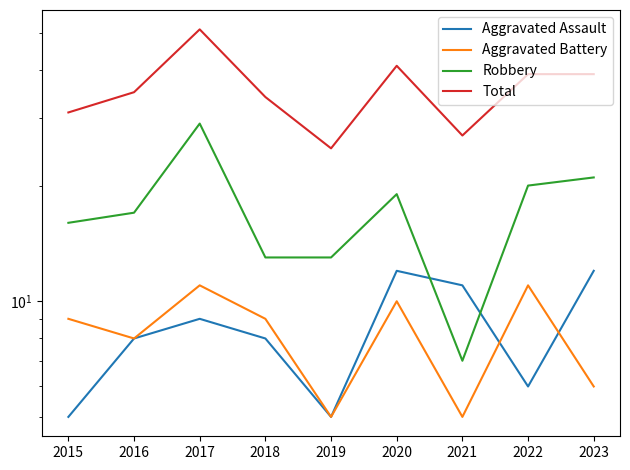

After their last crossing, which series has the higher values: Aggravated Battery or Aggravated Assault?

Aggravated Assault